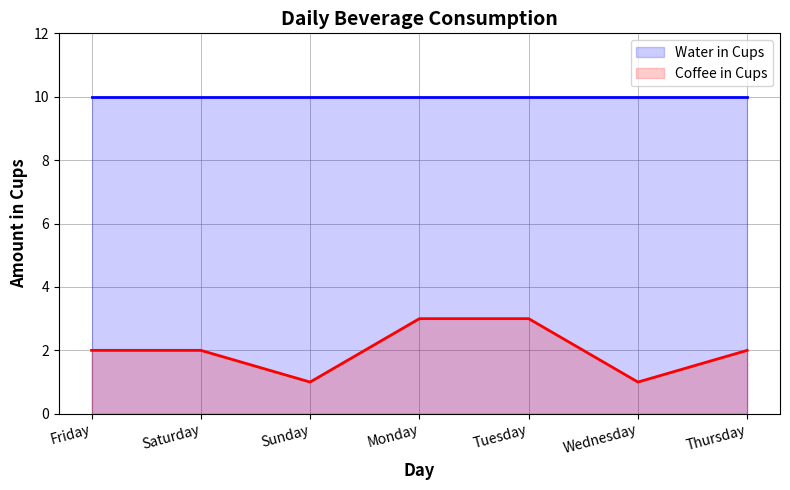

Reading left to right, what are all the values shown in this chart?

Water in Cups: 10	10	10	10	10	10	10
Coffee in Cups: 2	2	1	3	3	1	2